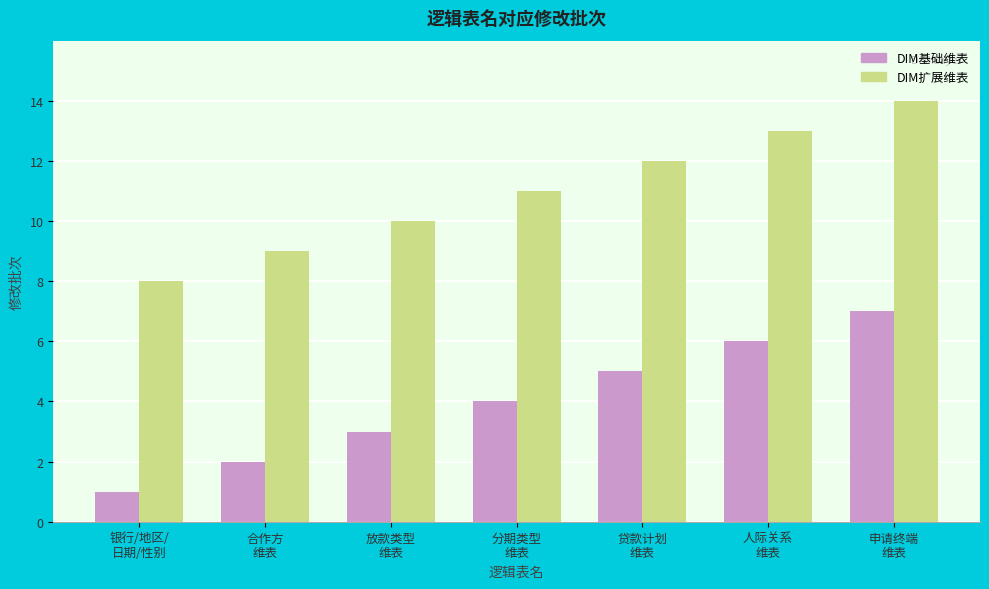

How many series are shown in this chart?

2